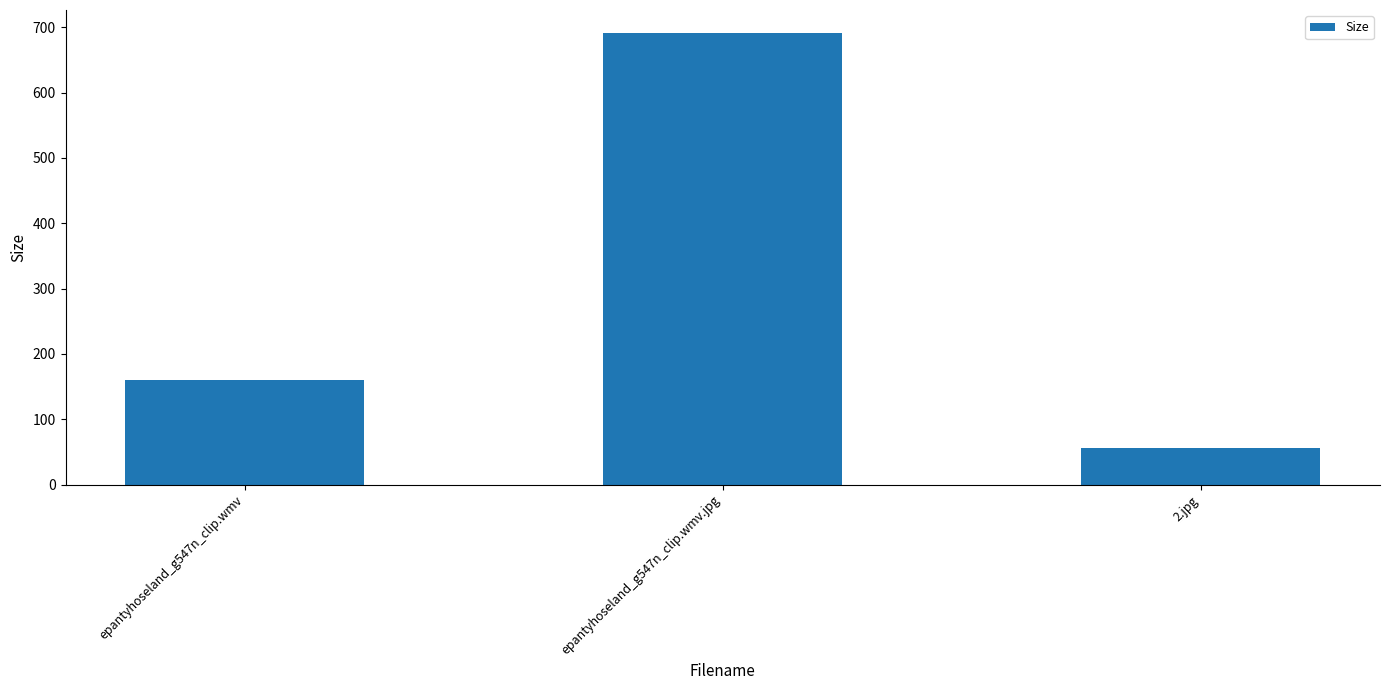

List the labels in order of value, smallest first.

2.jpg, epantyhoseland_g547n_clip.wmv, epantyhoseland_g547n_clip.wmv.jpg